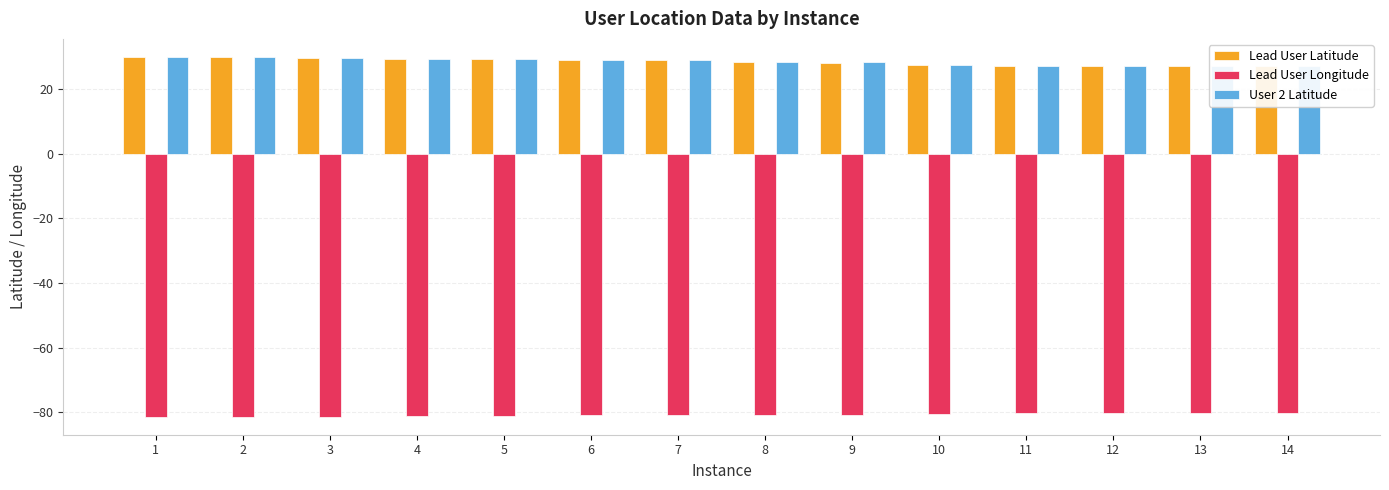

Which series has the largest range (max minus min)?

Lead User Latitude